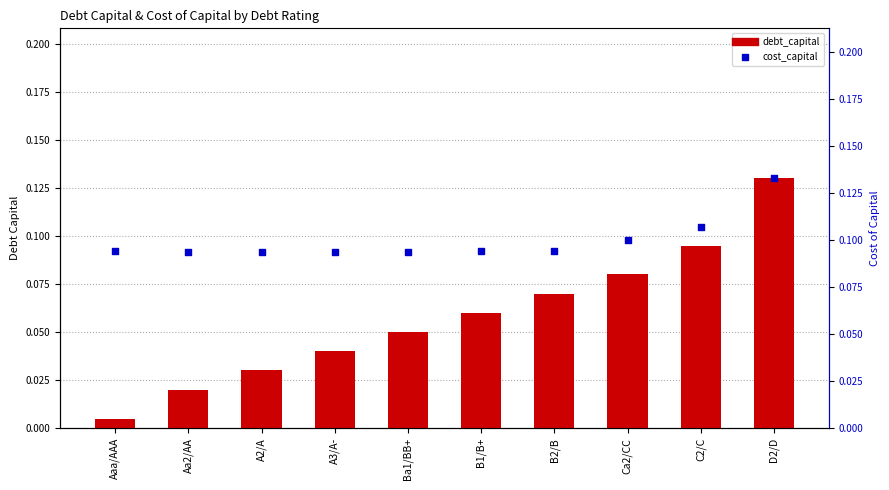

What are all the series names shown in the legend?

debt_capital, cost_capital